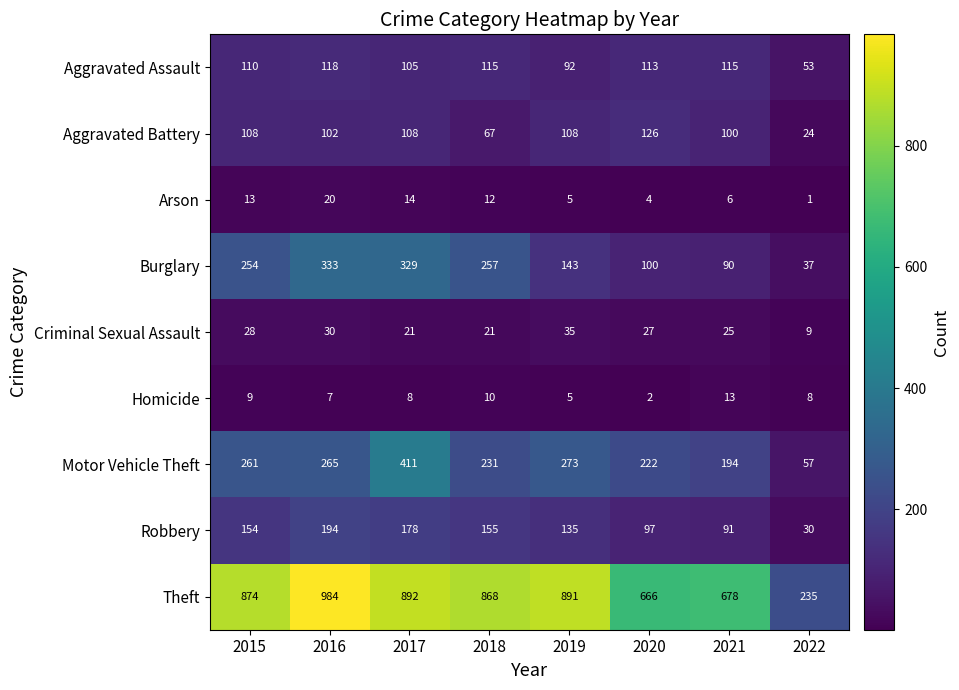

How many categories are shown in the chart?

8